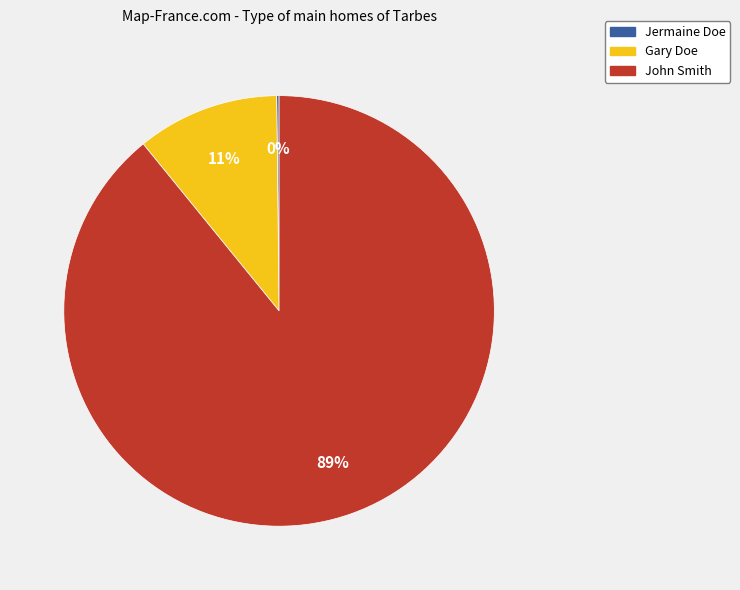

Does any single category account for the majority?

Yes